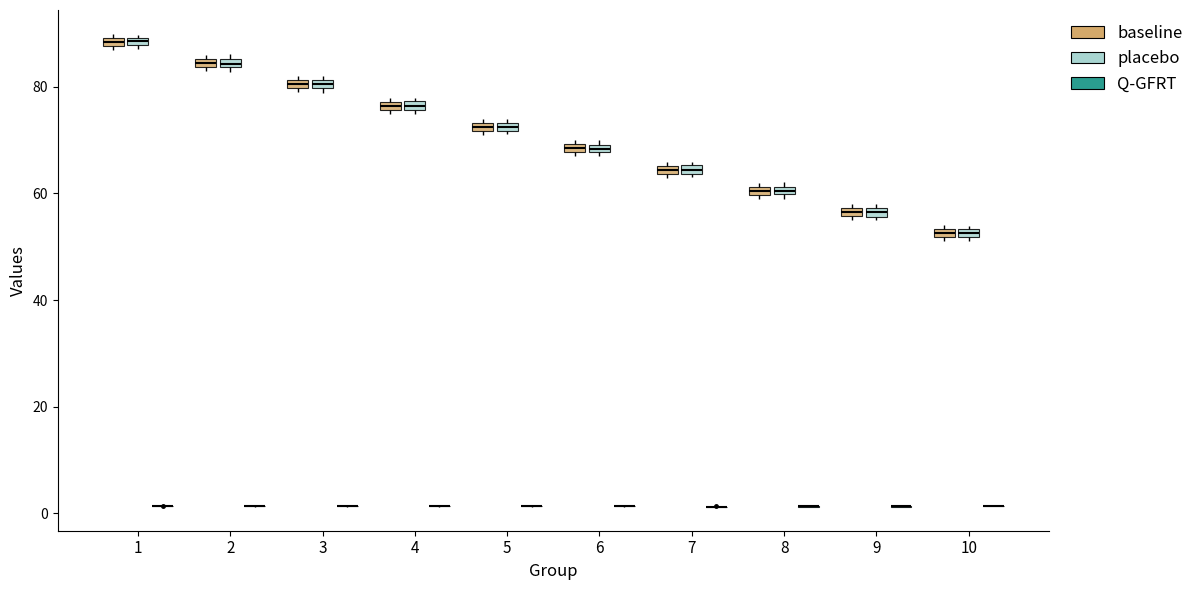

Where is the upper edge of the box for 3 (placebo) on the y-axis? The values are not printed on the chart, so give them approximately, as read against the axis.

82